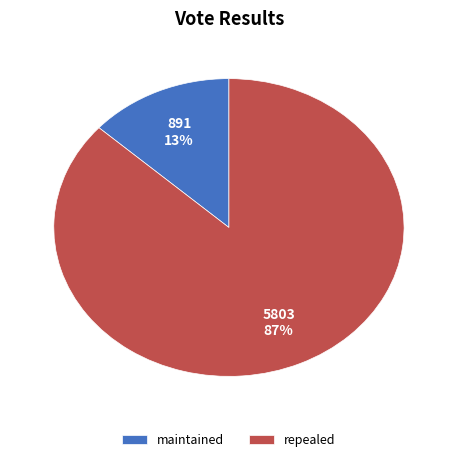

What is the majority slice?

repealed